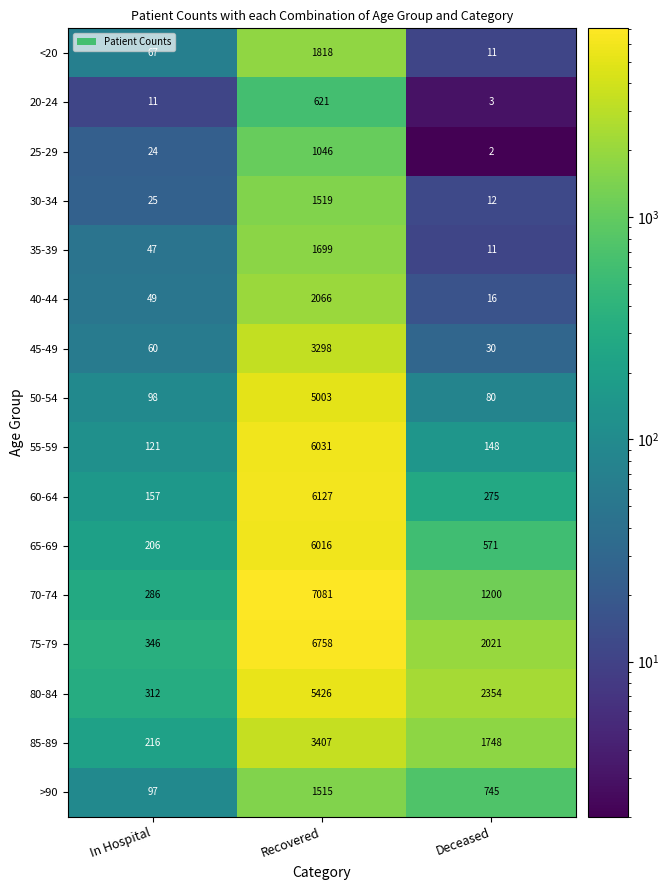

Which category has the highest value in the 35-39 series?

Recovered